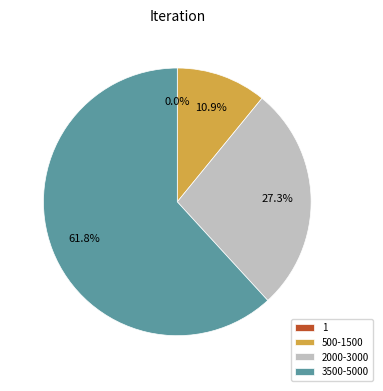

What is the ratio of the value at 3500-5000 to the value at 2000-3000?

2.3